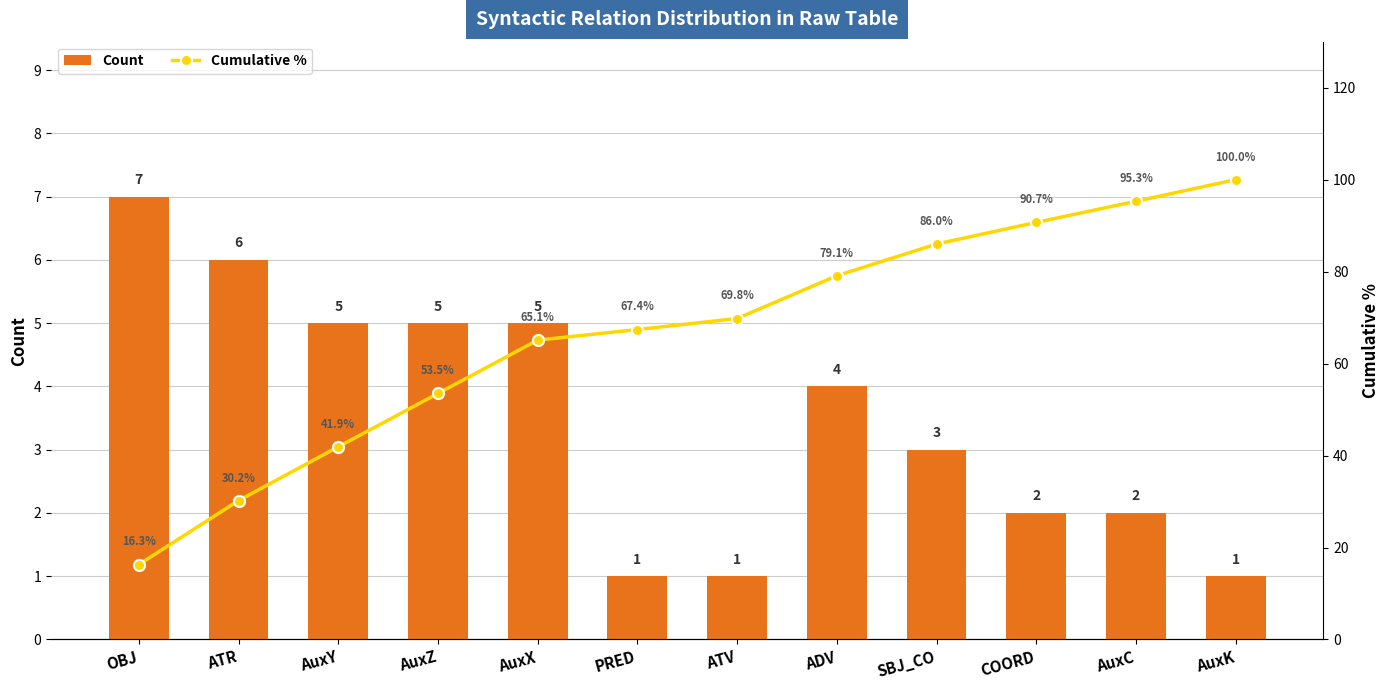

What is the maximum value shown in the chart?

100.0